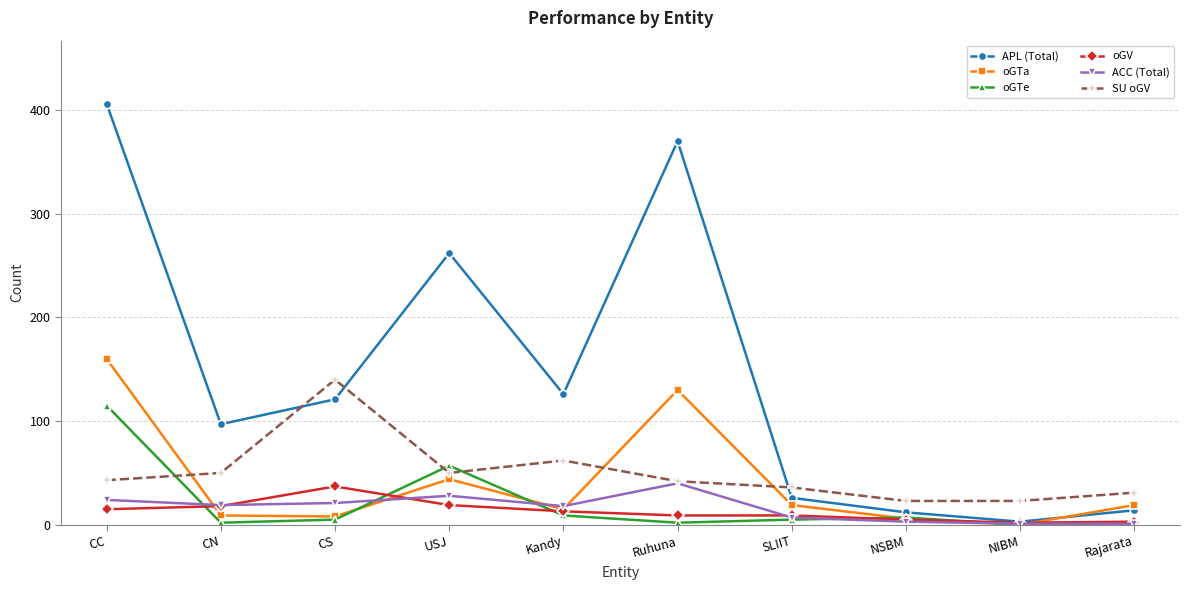

What value does the ACC (Total) series have at CS?

21